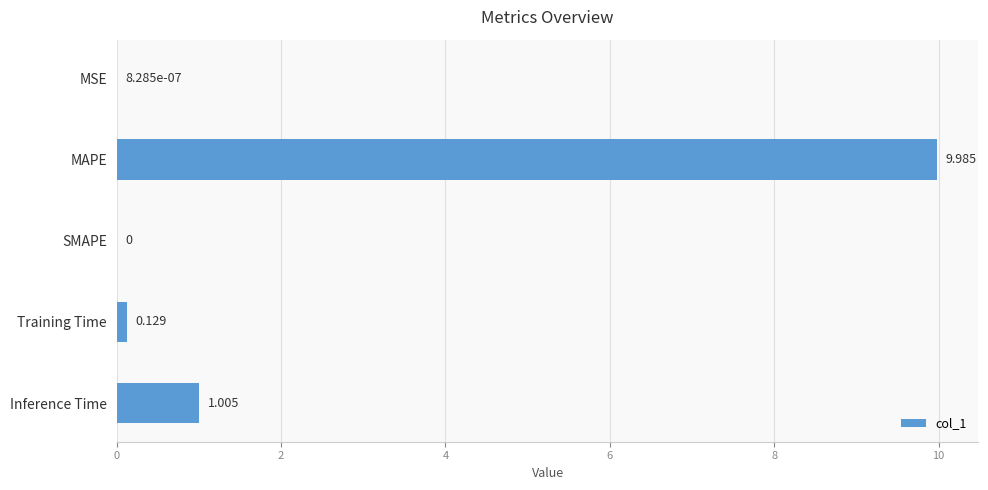

Between Training Time and Inference Time, which is larger?

Inference Time